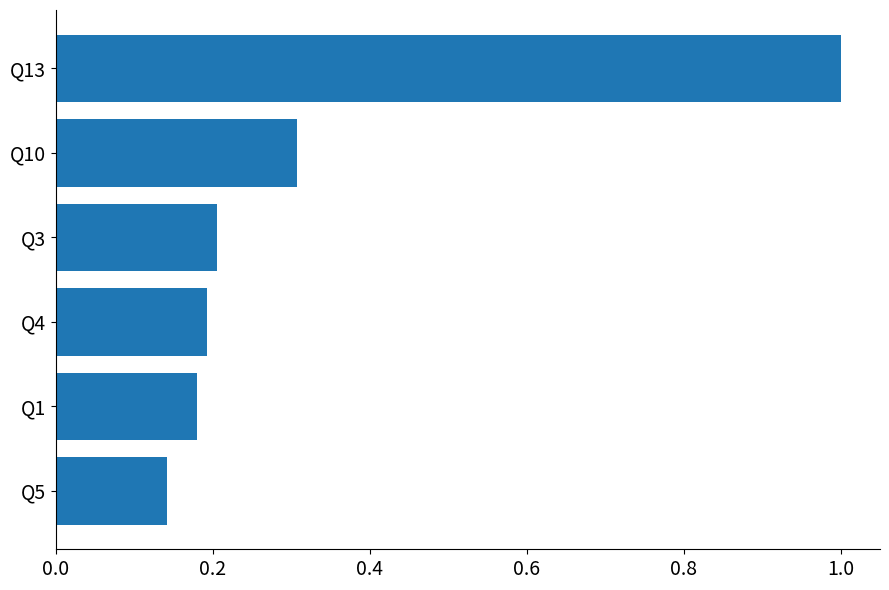

Are the bars grouped side by side (vs. stacked)?

No